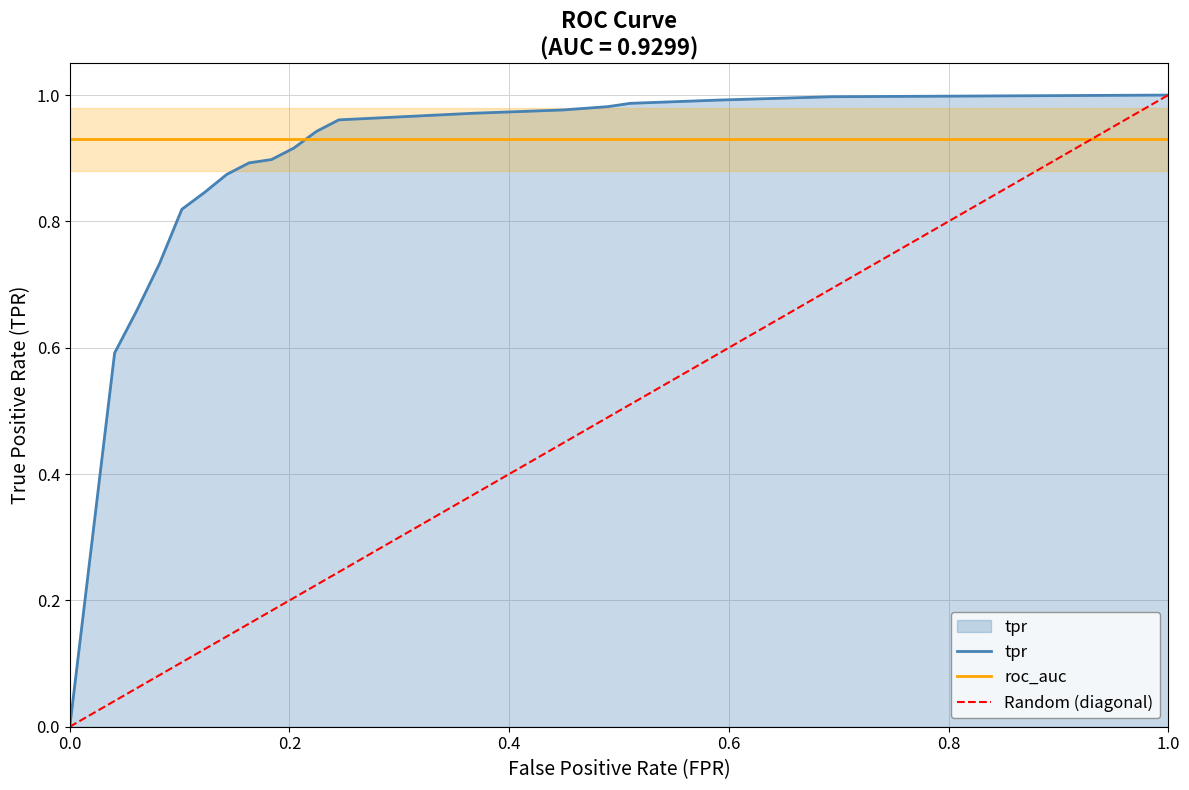

True or false: roc_auc and tpr cross at least once.

True